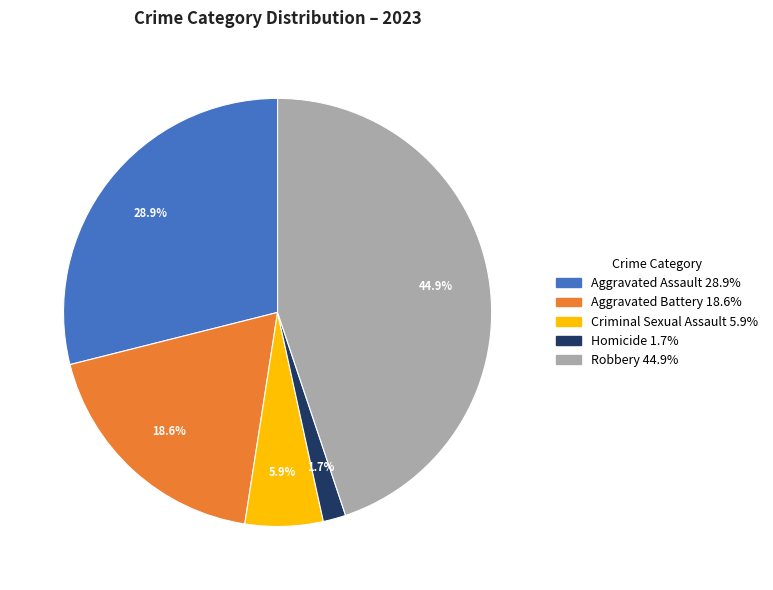

Approximately how many times larger is the value at Aggravated Assault compared to Aggravated Battery?

1.6